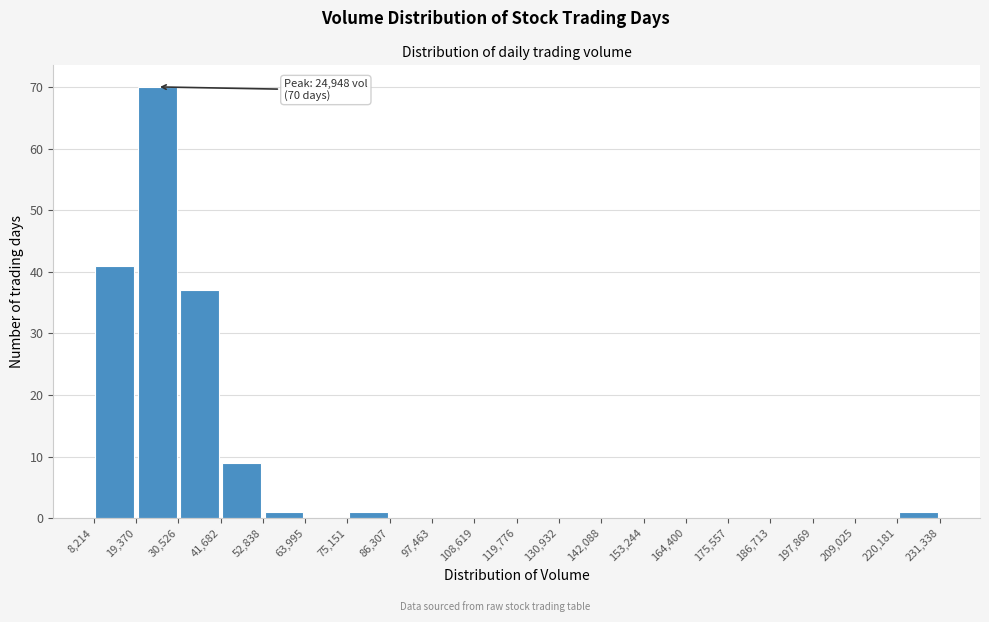

Which range on the x-axis has the tallest bar?

19,370 to 30,526